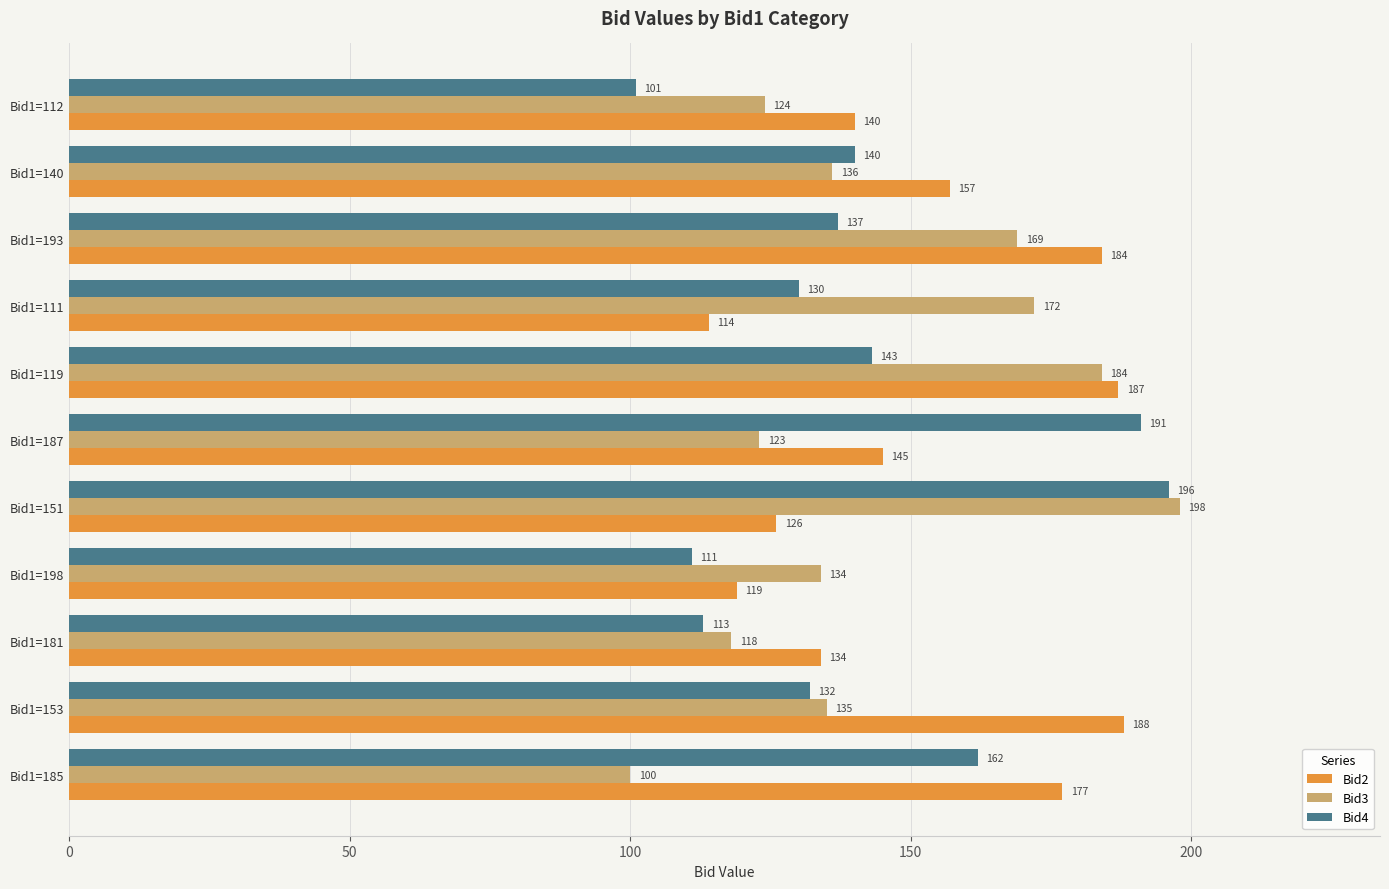

Is the value of Bid4 at Bid1=185 greater than the value of Bid2 at Bid1=193?

No